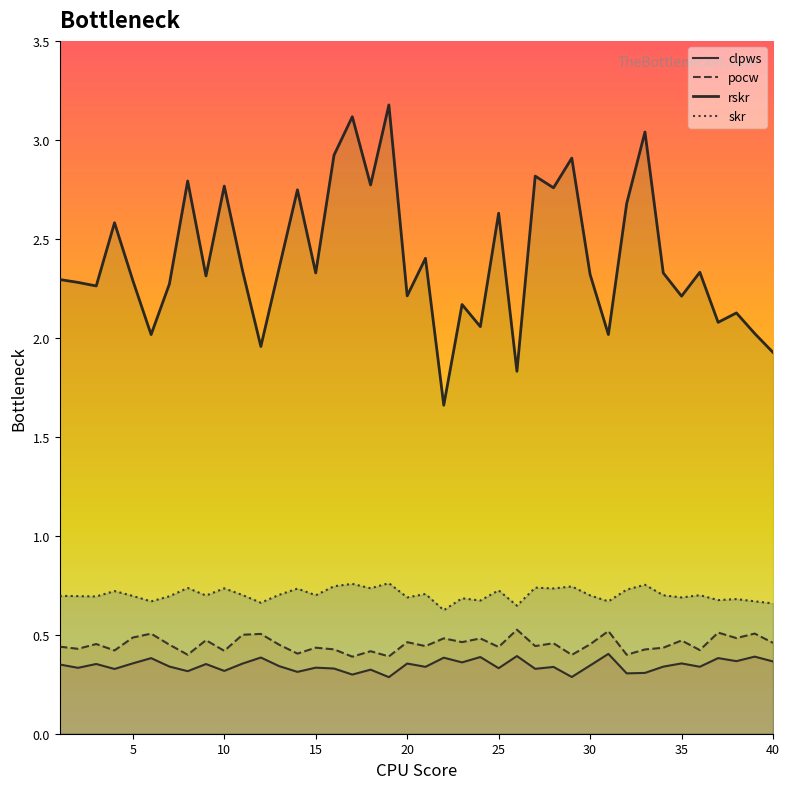

The value of rskr at 15 is 1.0. True or false?

False